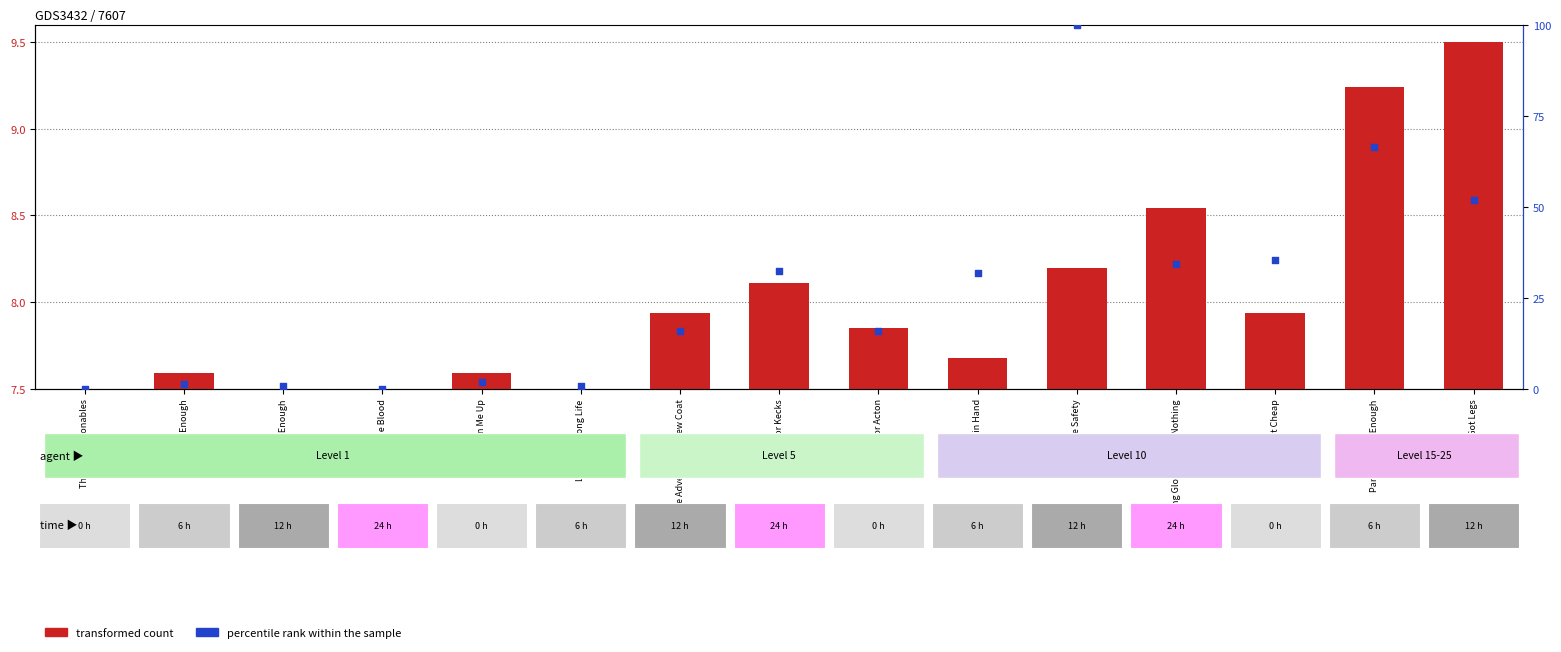

Which series has the largest total across all categories?

percentile rank within the sample